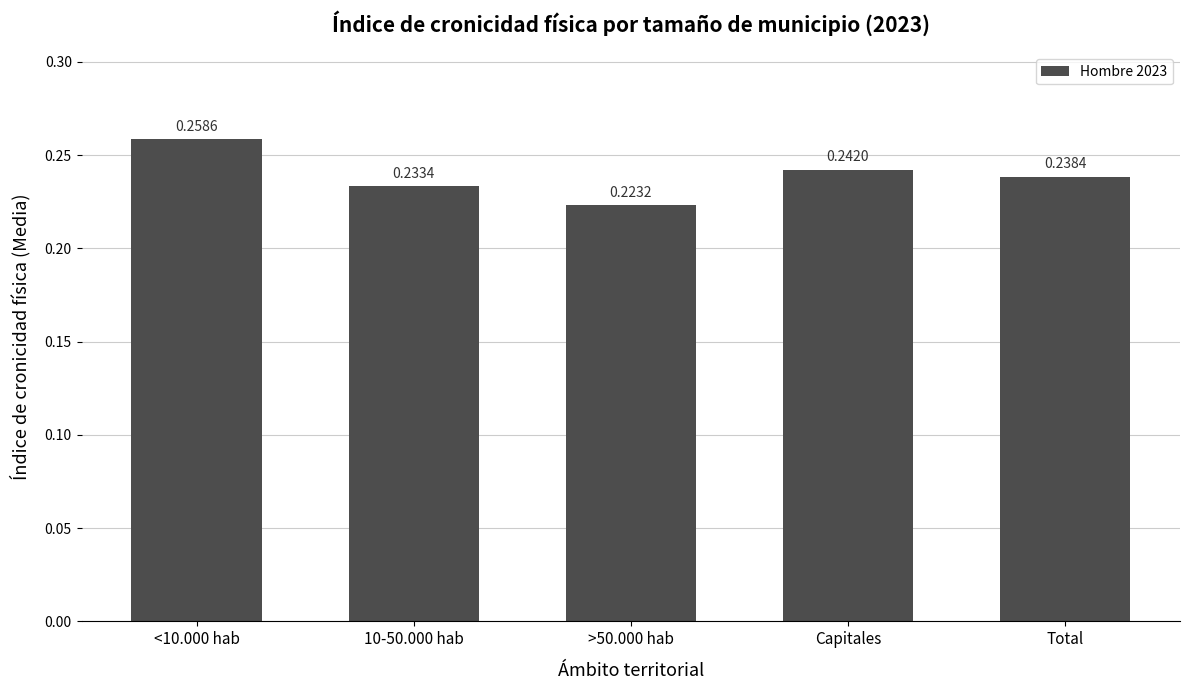

Is it true that the value at Capitales is 0.4?

False